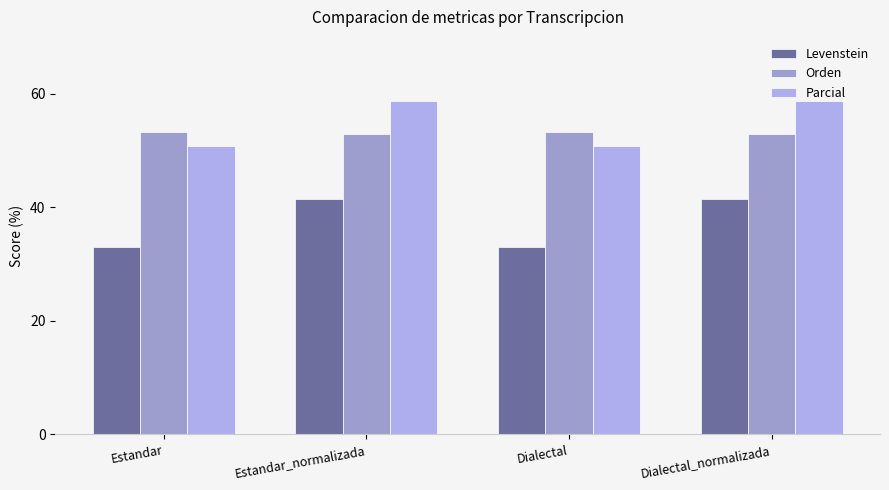

What is the difference between the maximum and minimum values in the Parcial series?

7.9